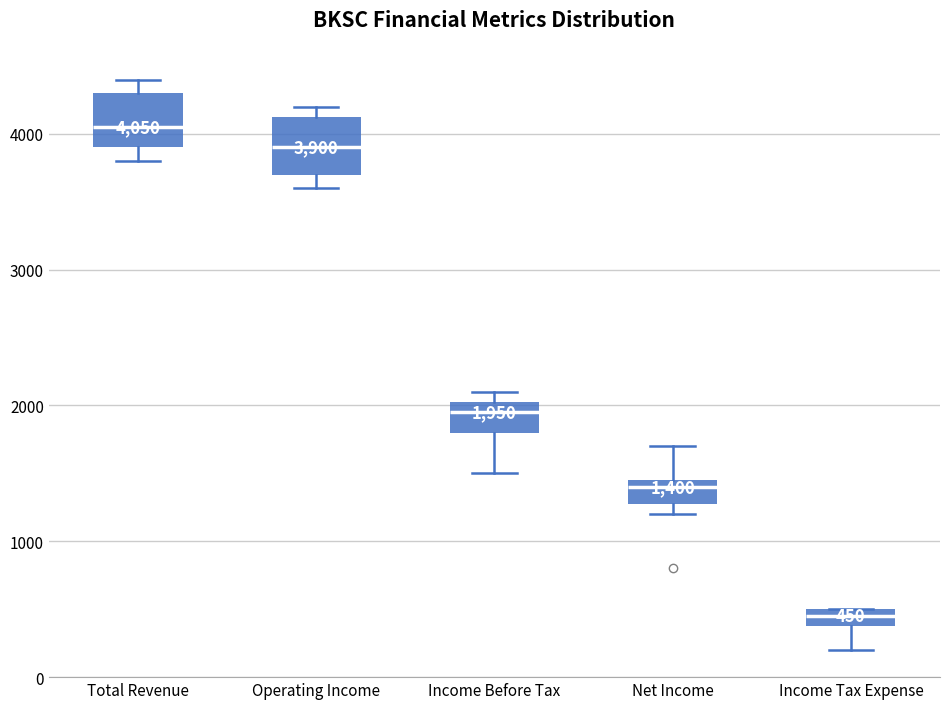

Which box has the lowest median line?

Income Tax Expense